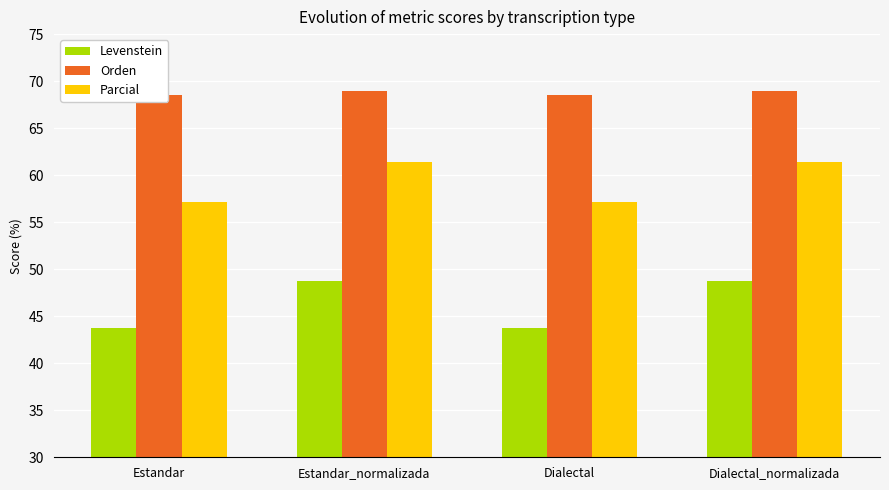

Count the number of categories in the chart.

4